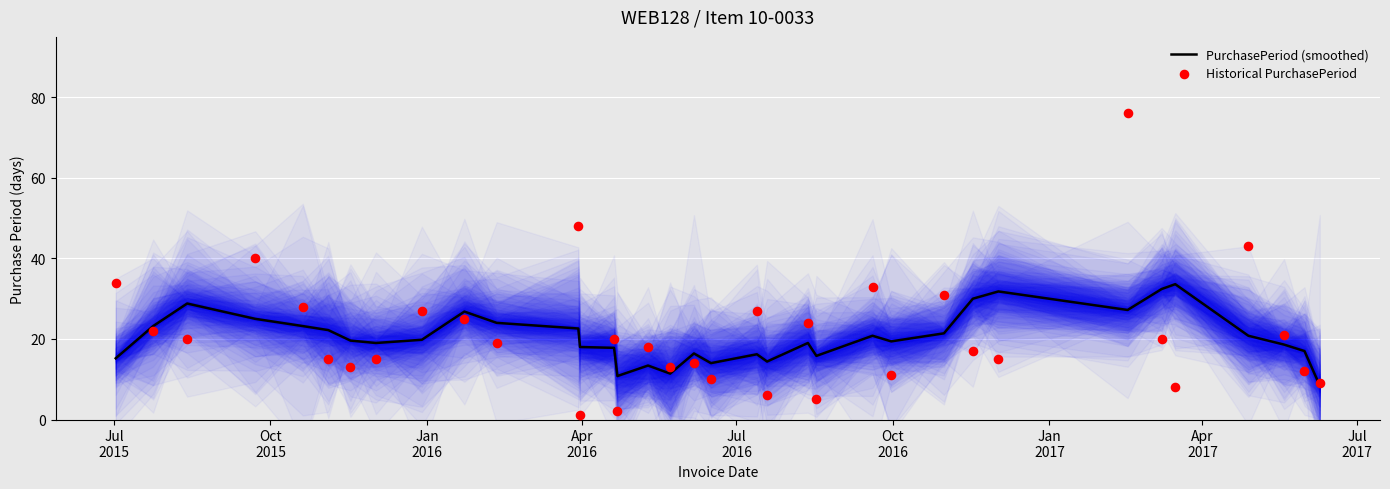

What is the total value across all series at Jul
2017?

46.8